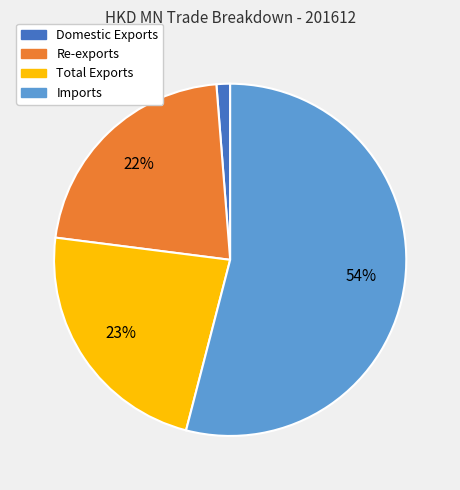

The Total Exports slice represents 12% of the pie. True or false?

False